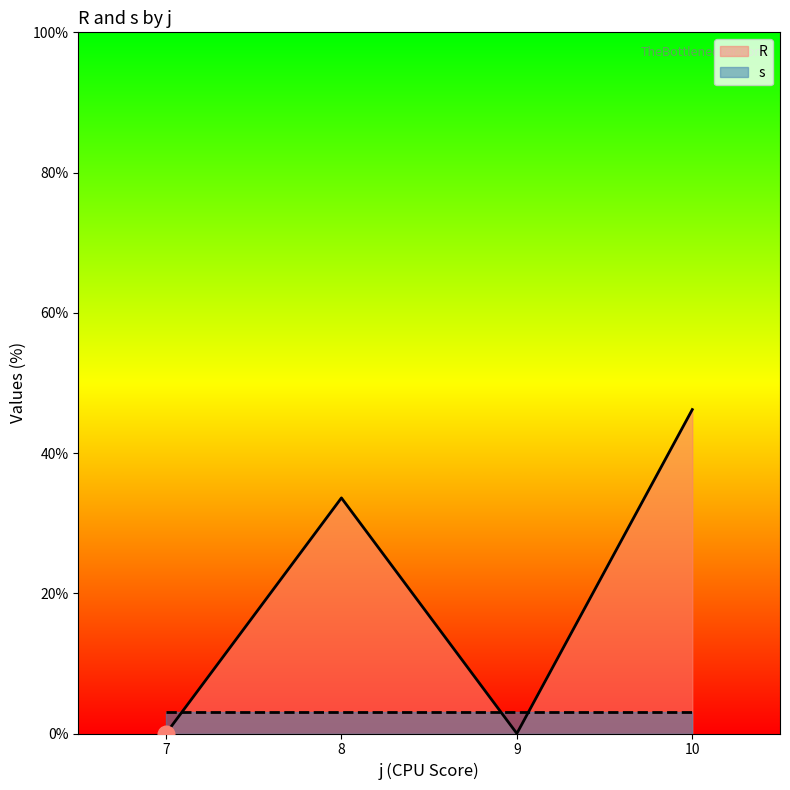

Which series has the largest total across all categories?

R